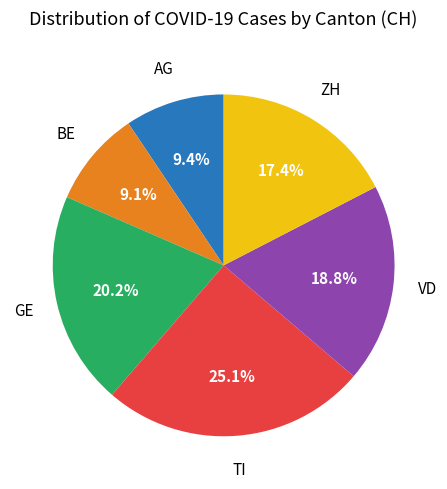

Is there a majority slice in this chart?

No